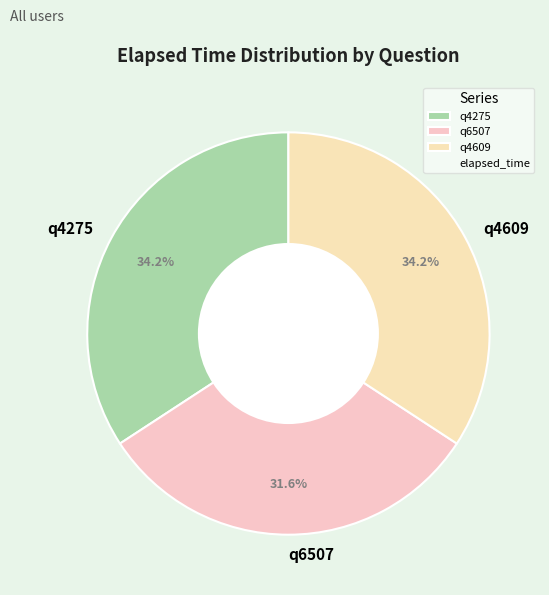

Which slice is the smallest?

q6507